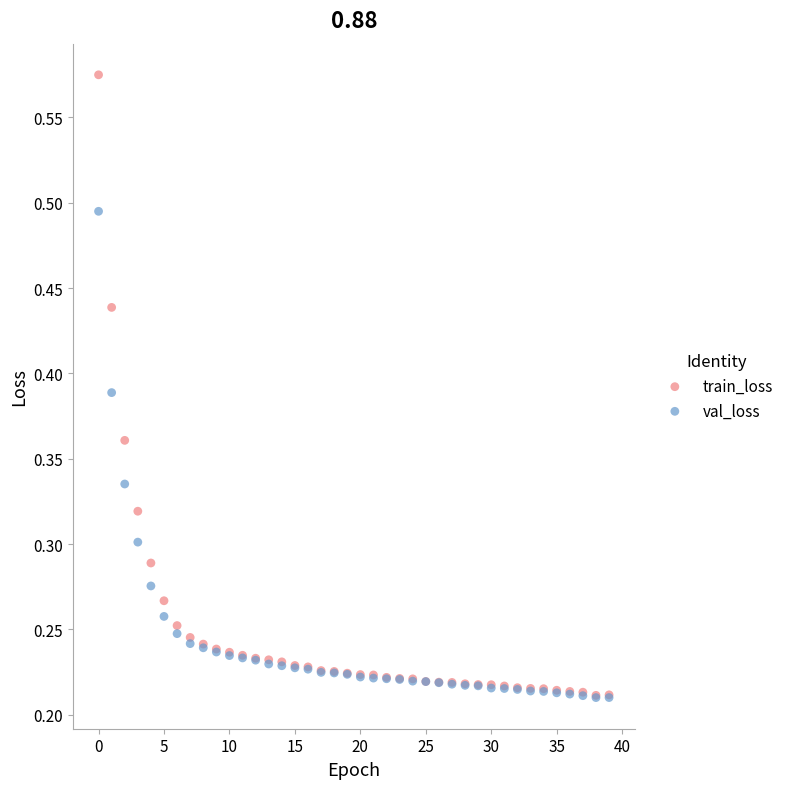

What are all the series names shown in the legend?

train_loss, val_loss